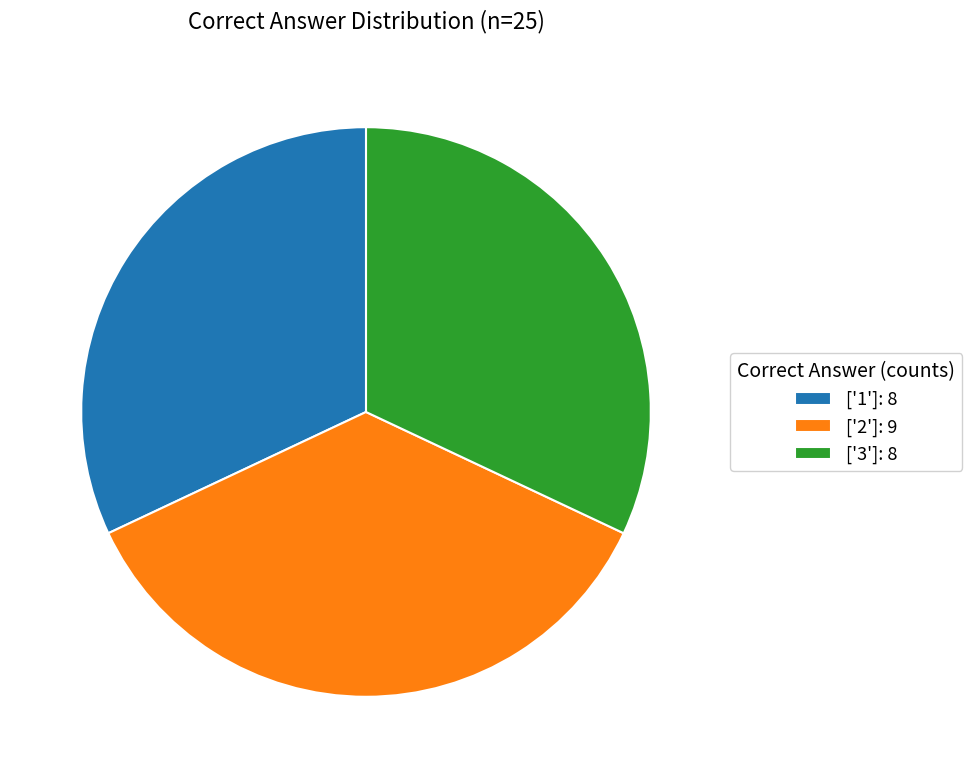

The ['1']: 8 slice represents 32% of the pie. True or false?

True